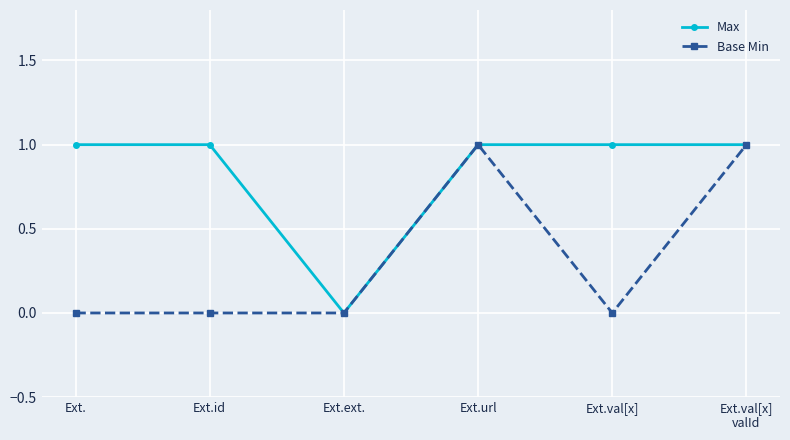

Reading left to right, what are all the values shown in this chart?

Max: Ext.=1	Ext.id=1	Ext.ext.=0	Ext.url=1	Ext.val[x]=1	Ext.val[x]
valId=1
Base Min: Ext.=0	Ext.id=0	Ext.ext.=0	Ext.url=1	Ext.val[x]=0	Ext.val[x]
valId=1